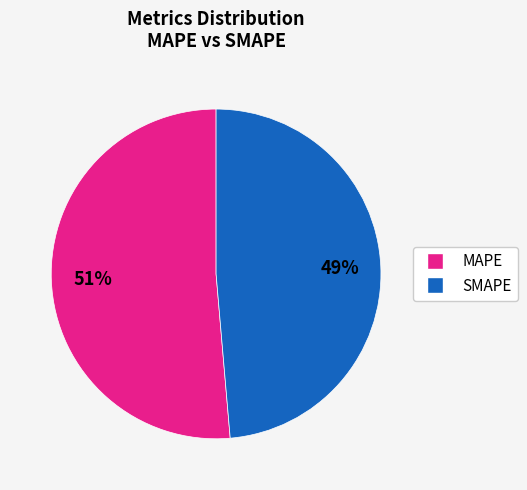

The MAPE slice represents 39% of the pie. True or false?

False